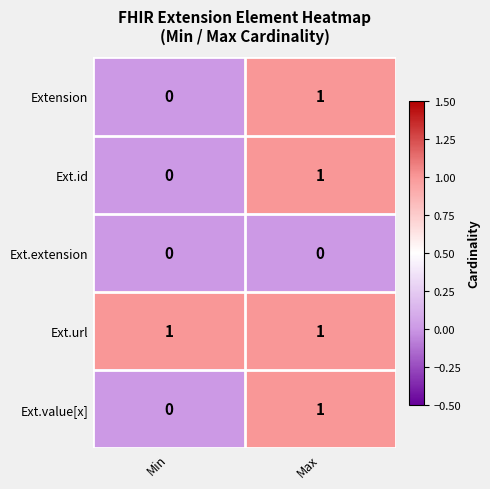

Is it true that Ext.id equals 1 at Max?

True